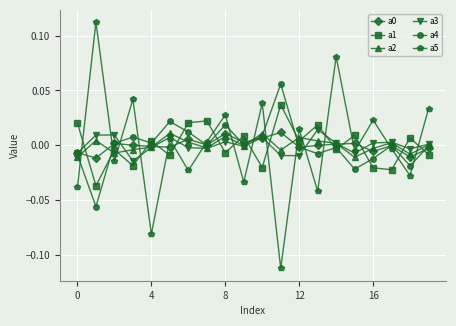

Which series ends up on top after the final intersection of a5 and a4?

a5